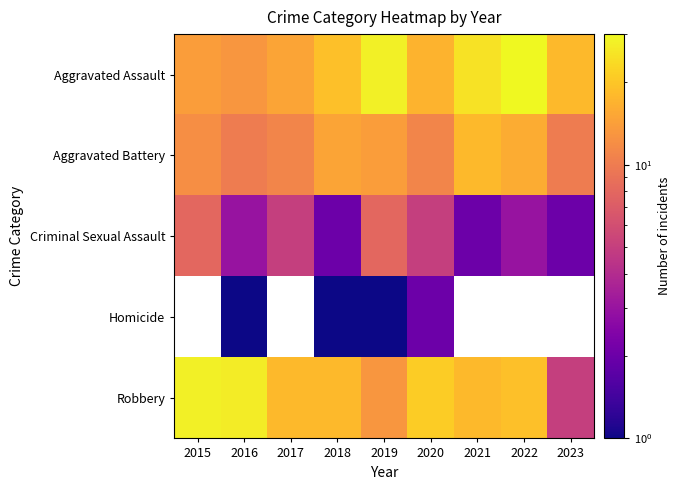

At how many categories does at least one series exceed 6?

9